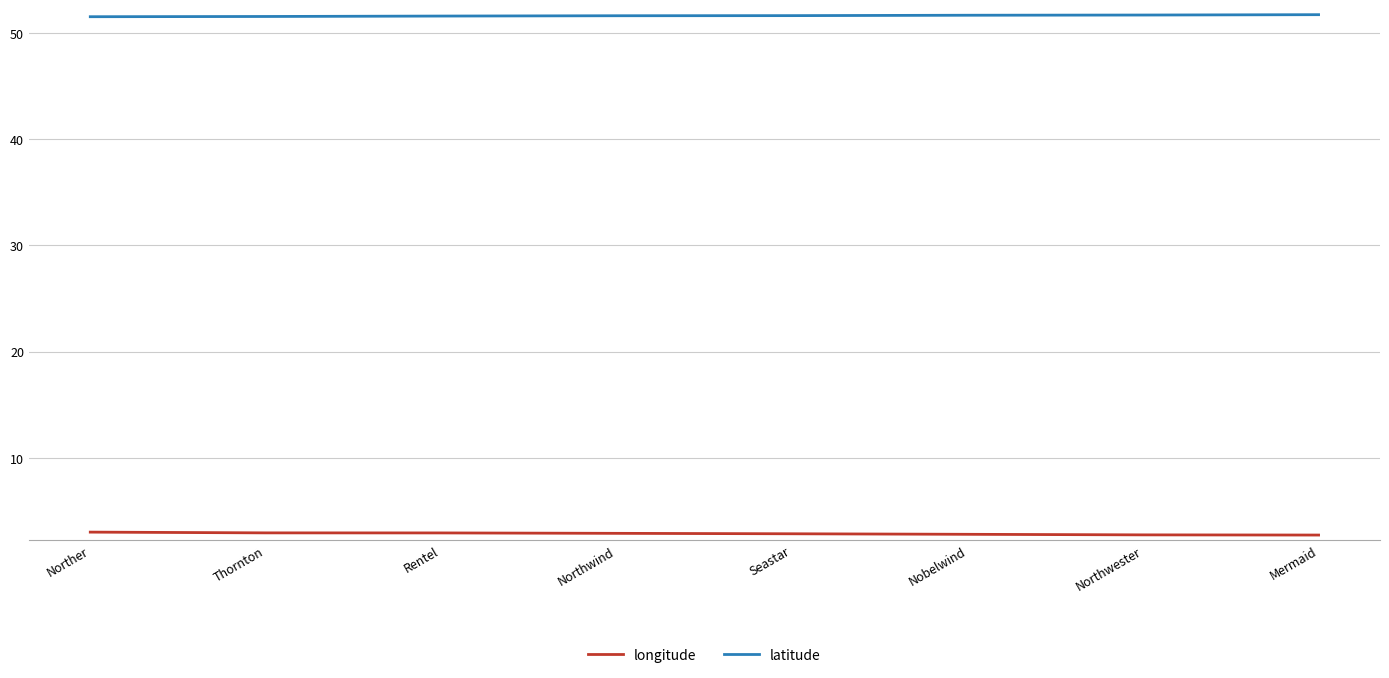

At how many categories does at least one series exceed 19?

8